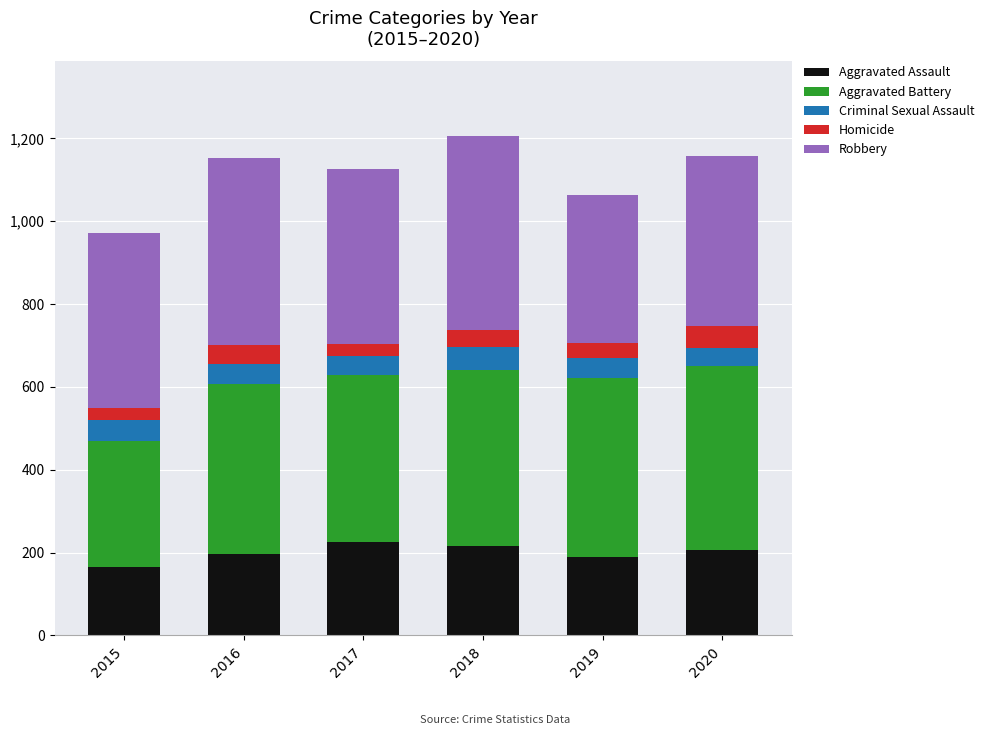

What is the total value across all series at 2017?

1127